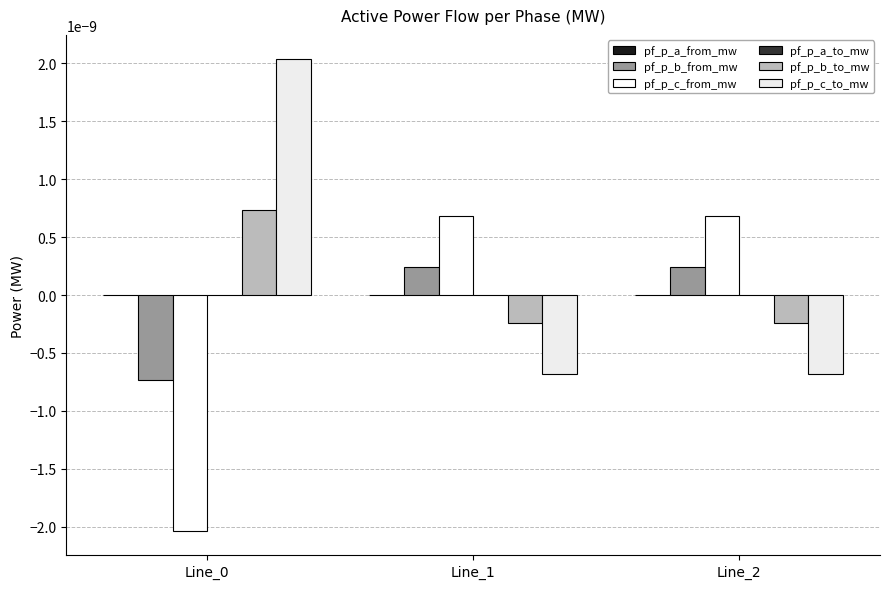

The pf_p_b_from_mw series shows 0.0 at Line_1. True or false?

False